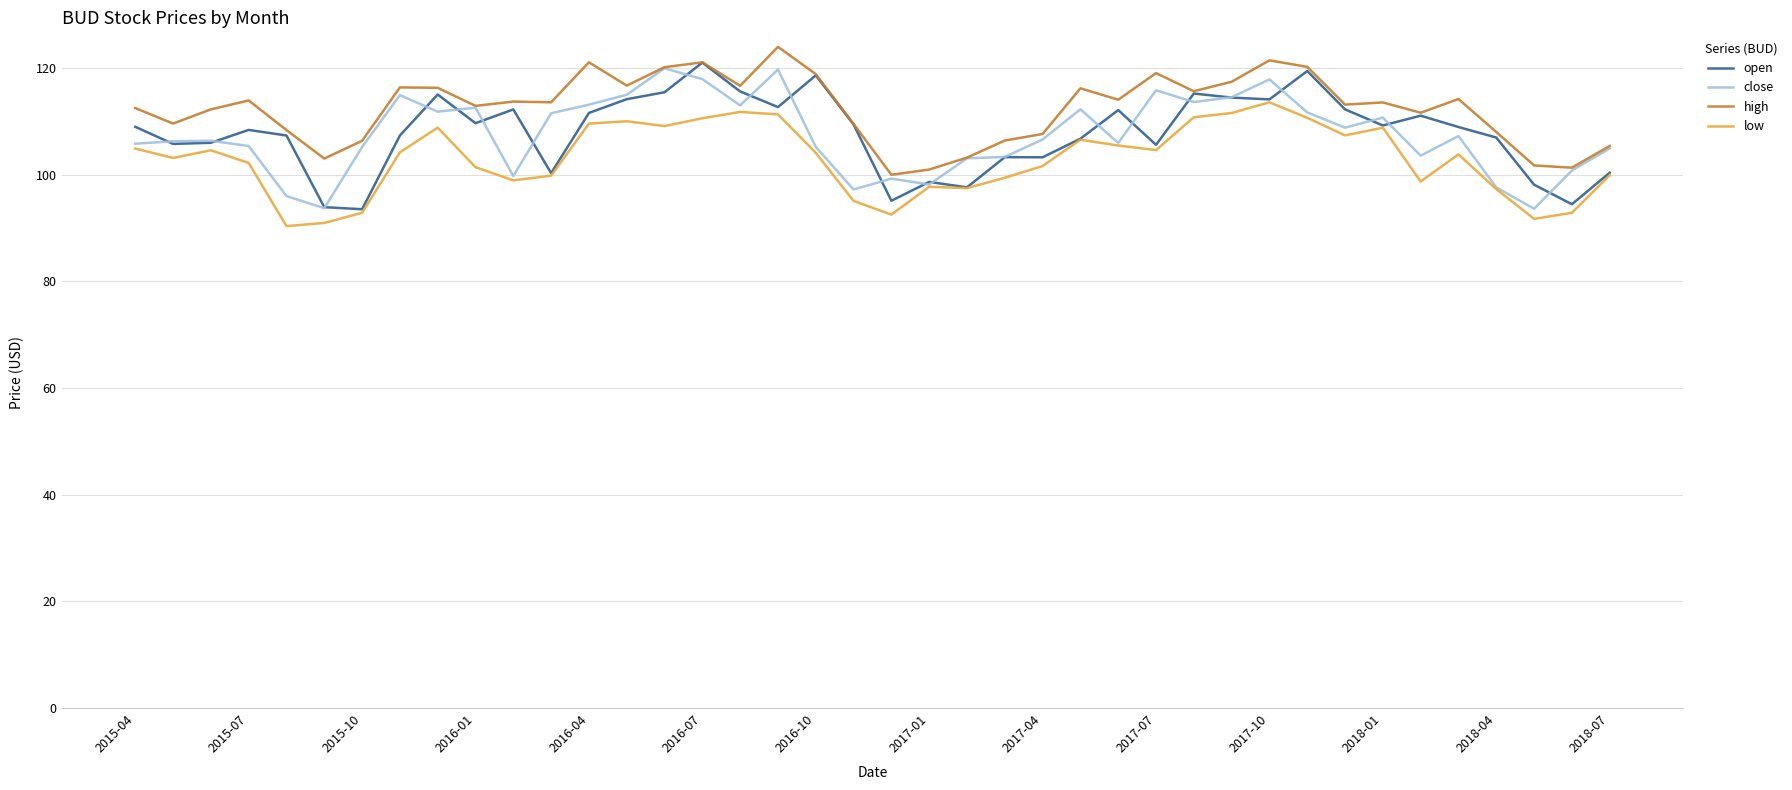

True or false: low and high cross at least once.

False